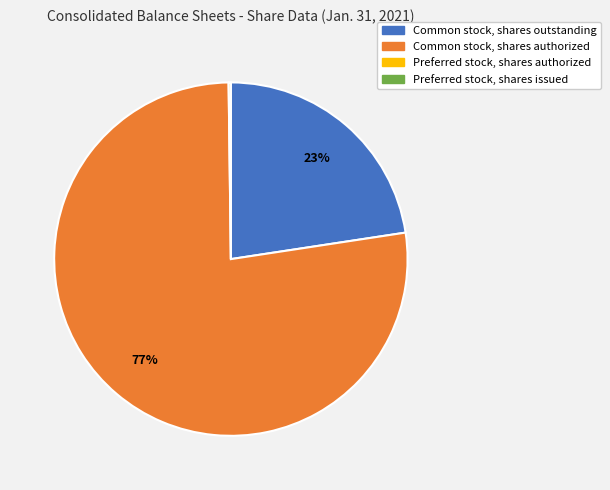

The Common stock, shares outstanding slice represents 17% of the pie. True or false?

False